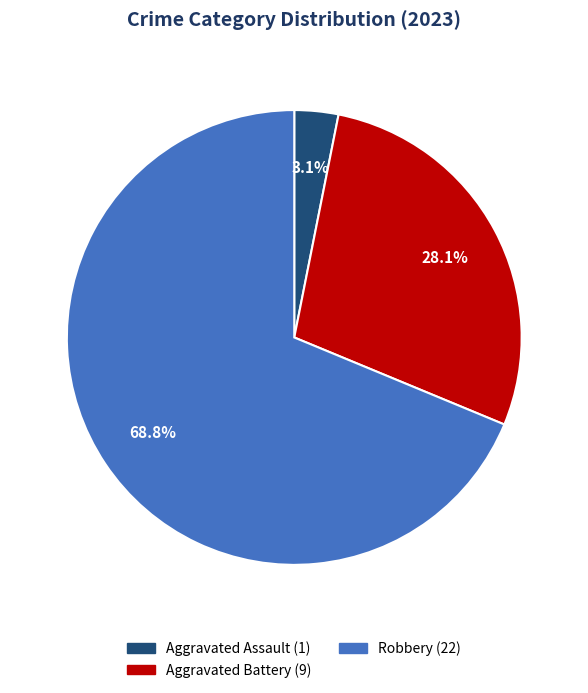

Does any single category account for the majority?

Yes